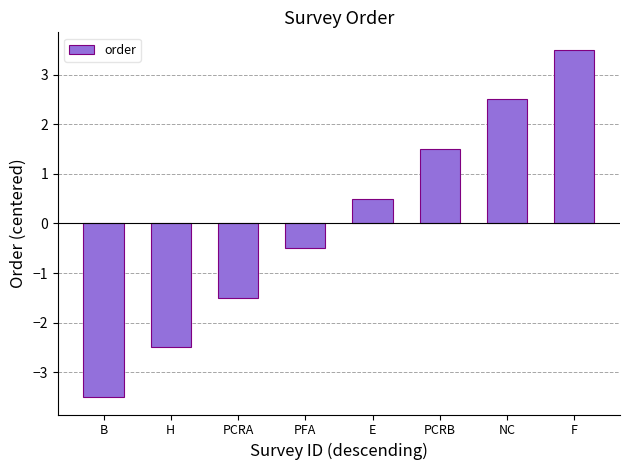

Reading left to right, extract all data points from this chart.

-3.5	-2.5	-1.5	-0.5	0.5	1.5	2.5	3.5